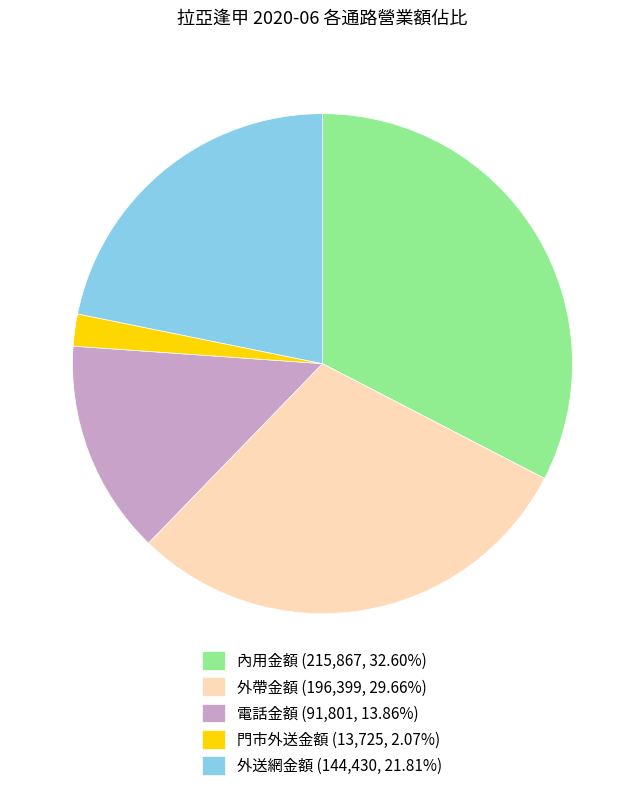

Is the sum of 門市外送金額 (13,725, 2.07%) and 電話金額 (91,801, 13.86%) greater than half?

No